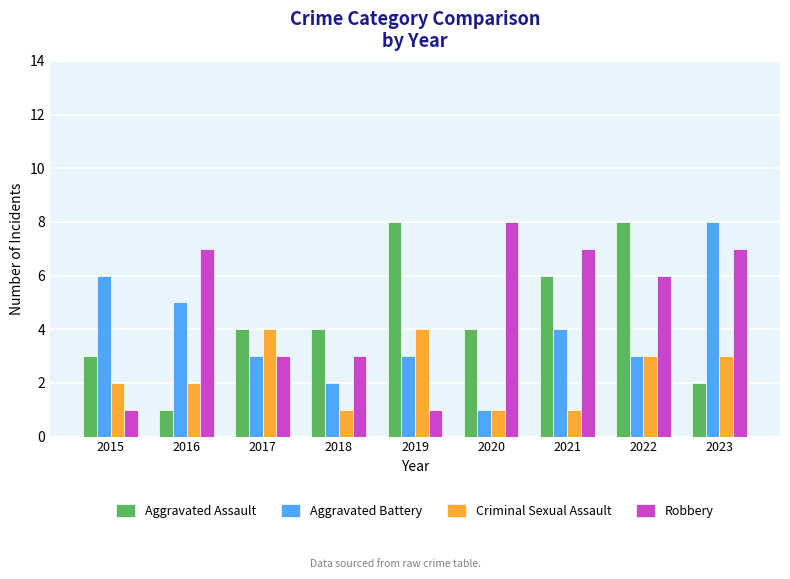

What is the difference between the highest and lowest values at 2016?

6